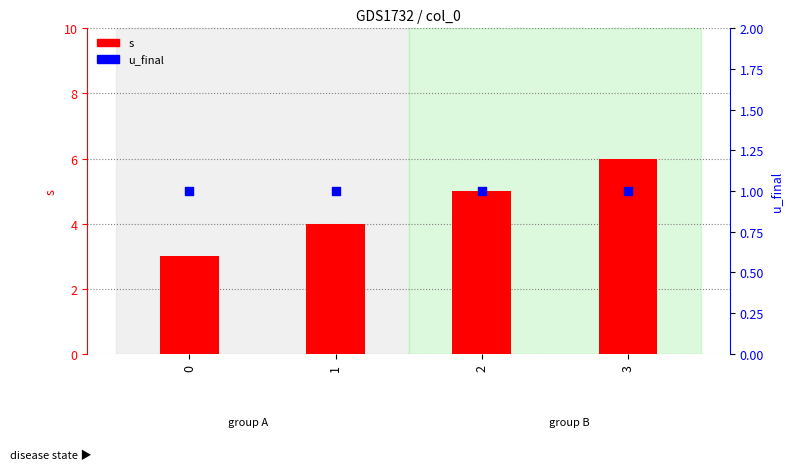

At which category is the sum across all series the highest?

3